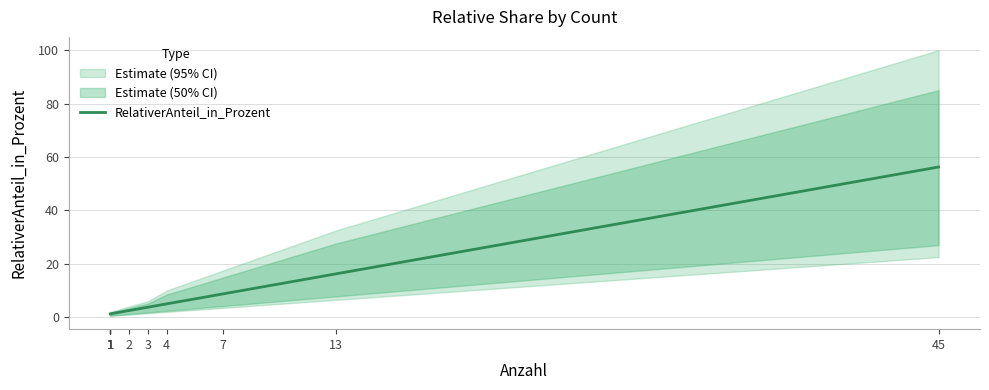

Does the chart have visible grid lines?

Yes